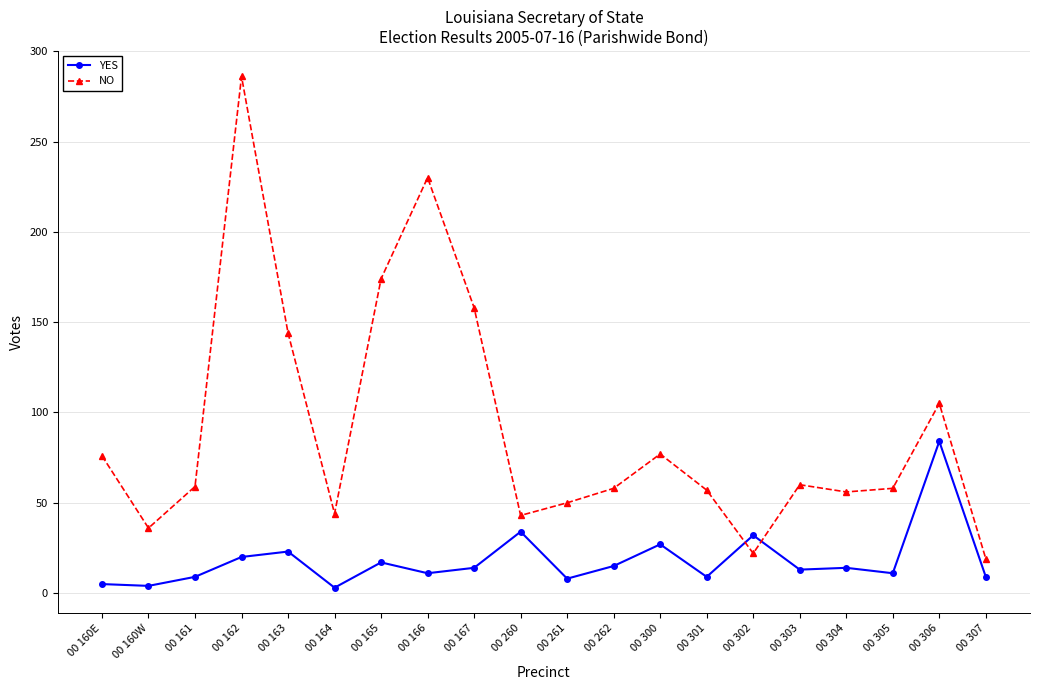

What are all the series names shown in the legend?

YES, NO